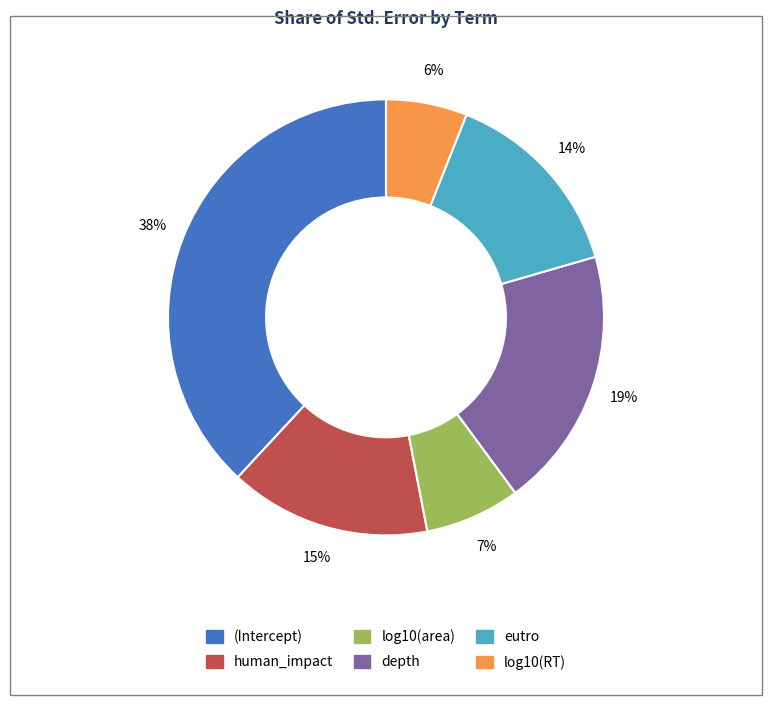

To the nearest percent, what is the difference between the largest and smallest slice percentages?

32%